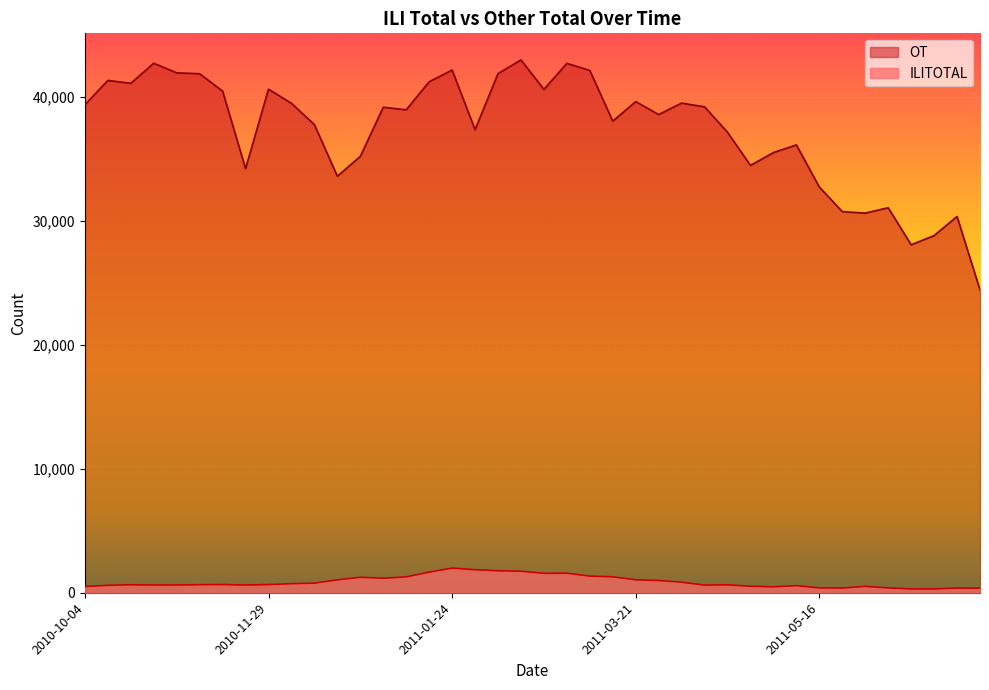

What is the highest value of the ILITOTAL series?

1991